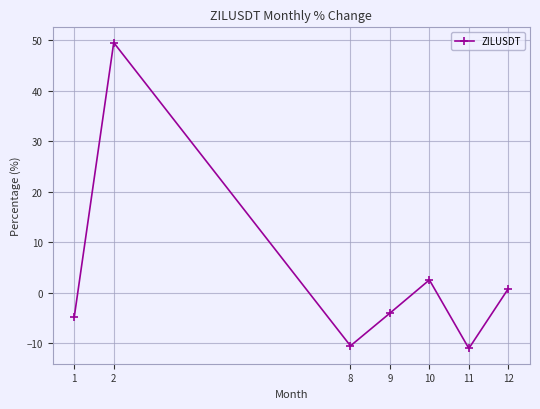

How many lines are shown in the chart?

1